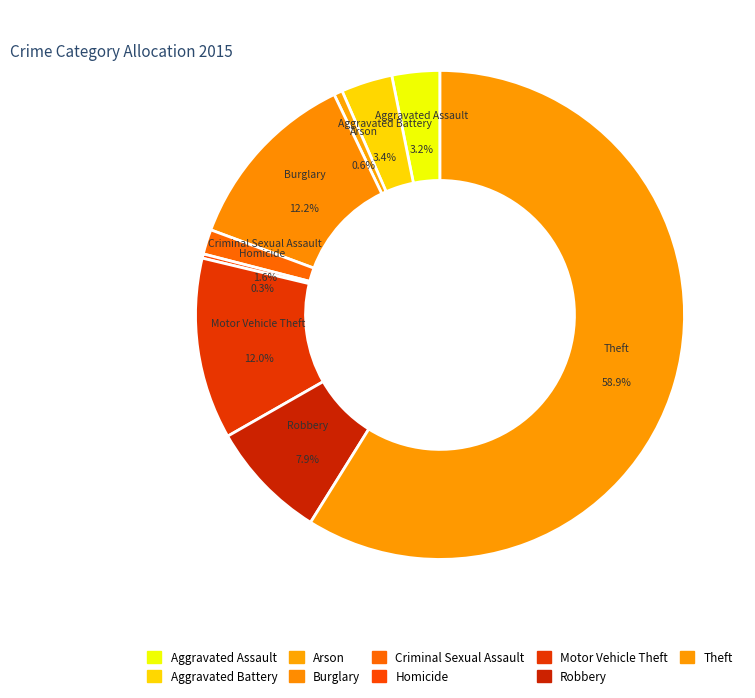

To the nearest percent, what portion does Aggravated Battery represent?

3%